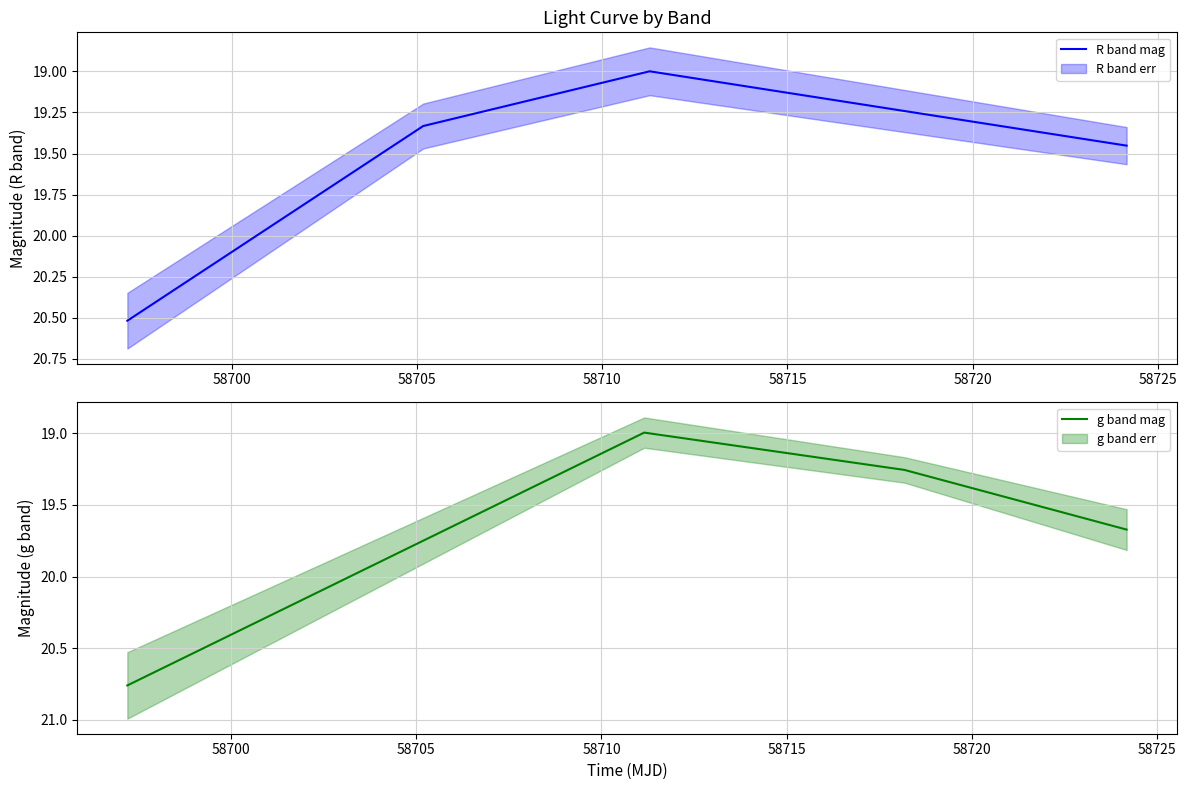

In g band mag, how many points are lower than both neighbors (excluding endpoints)?

1